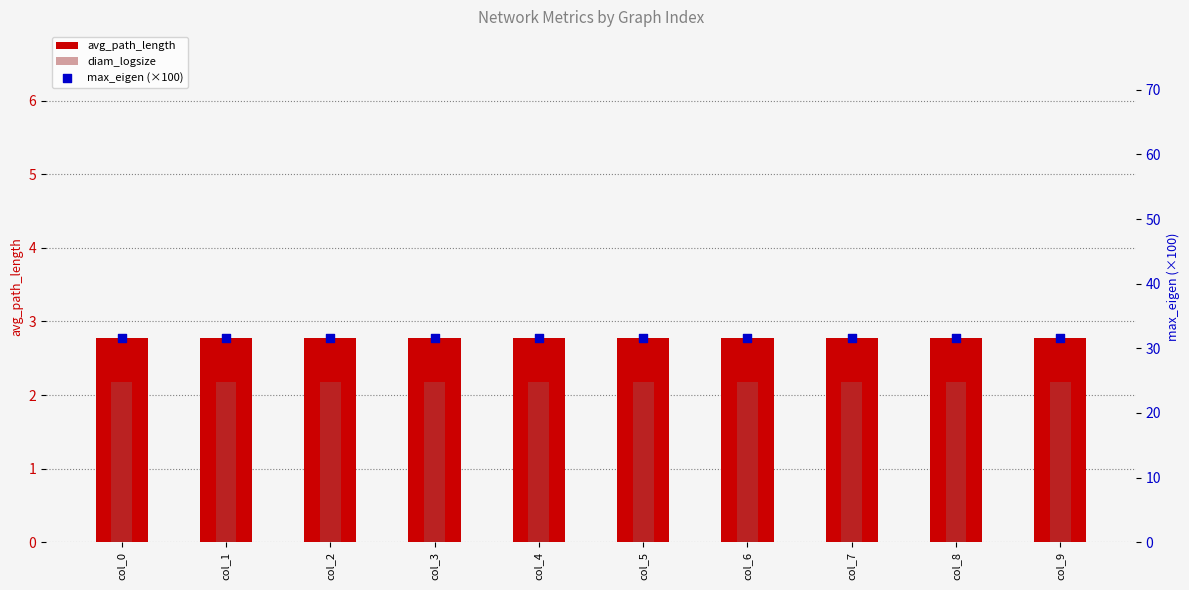

What is the total value across all series at col_1?

36.6